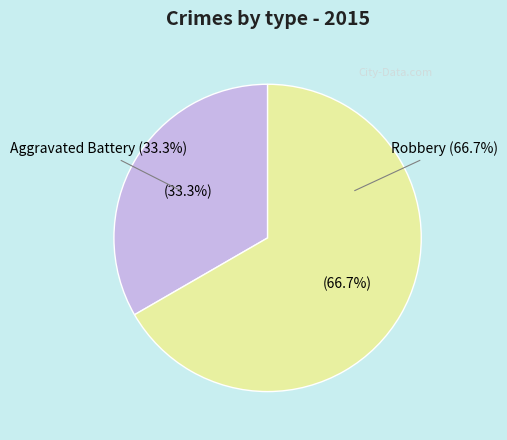

To the nearest percent, what percentage of the pie is Aggravated Battery?

33%